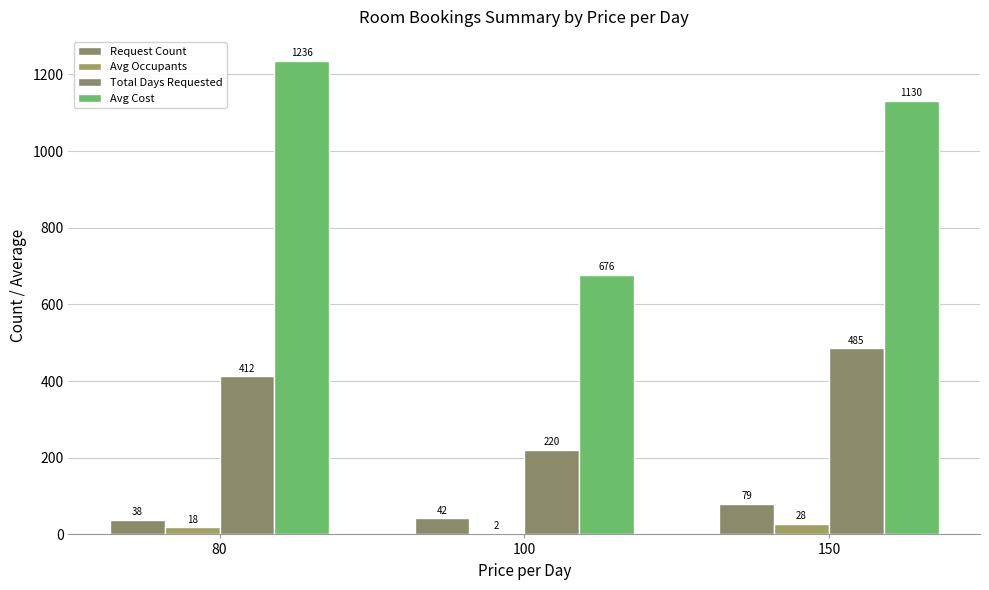

Are the bars horizontal?

No